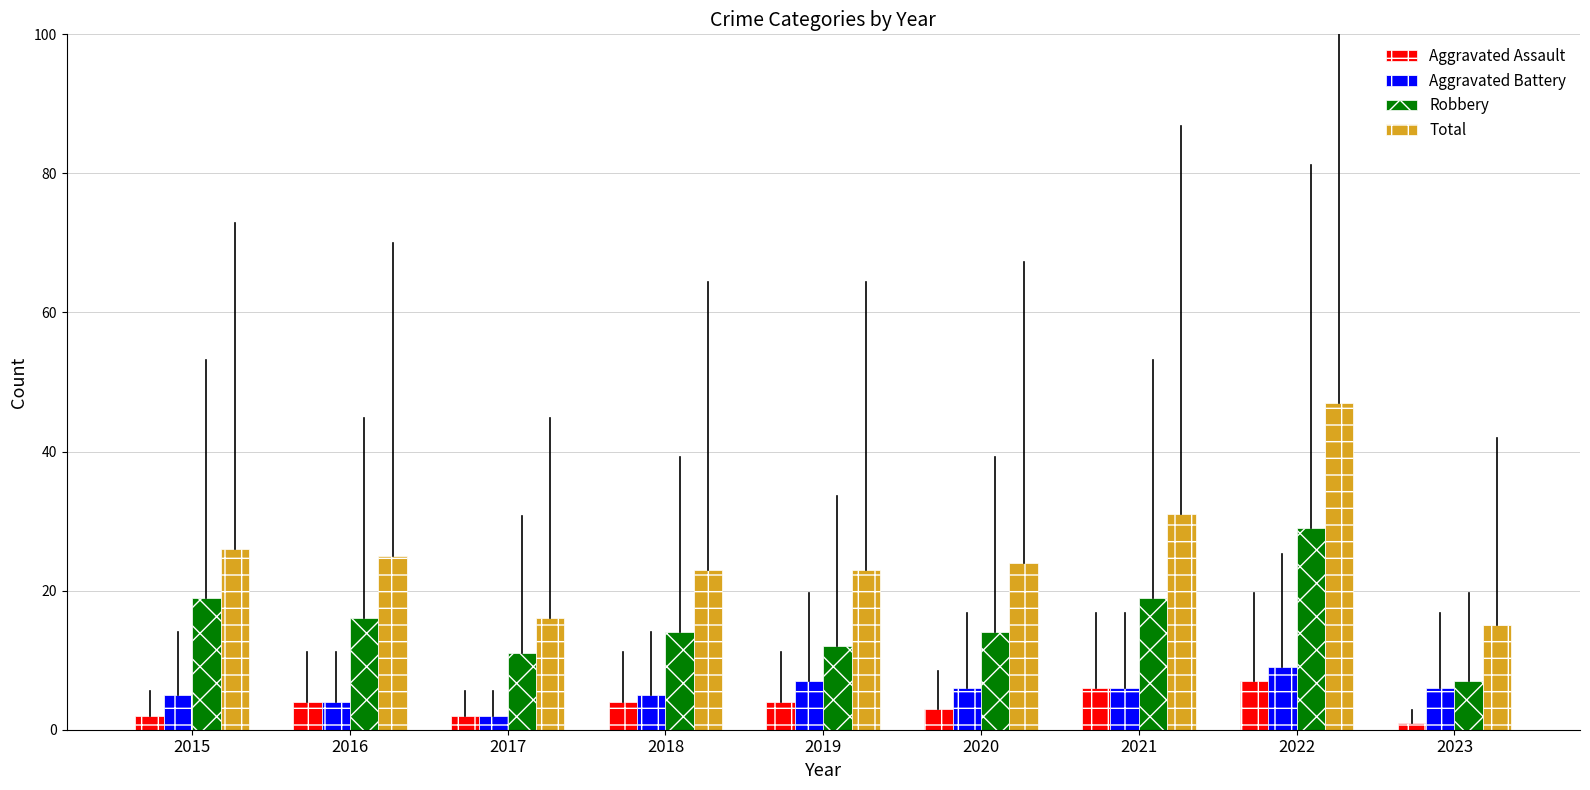

What is the value of the Total bar at the 8th from the left?

47